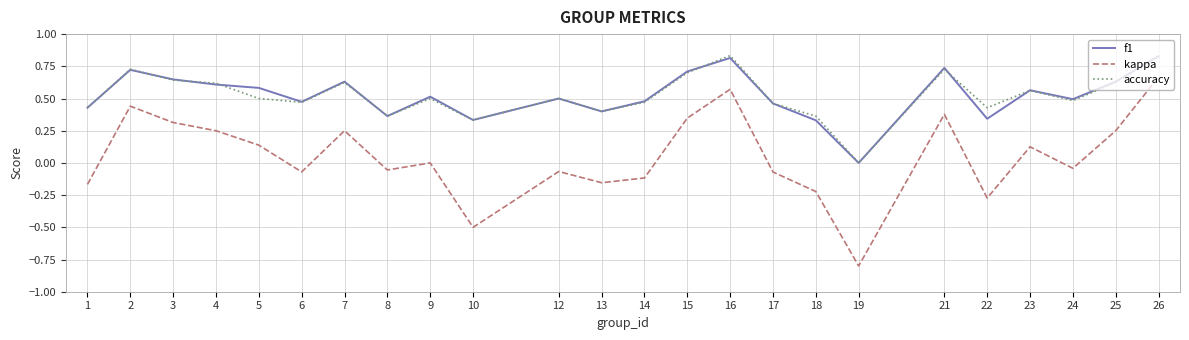

Count the number of data series in this chart.

3